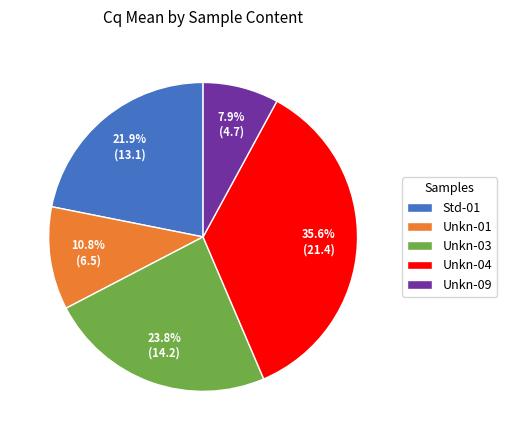

Combined, do Std-01 and Unkn-03 account for over 50%?

No